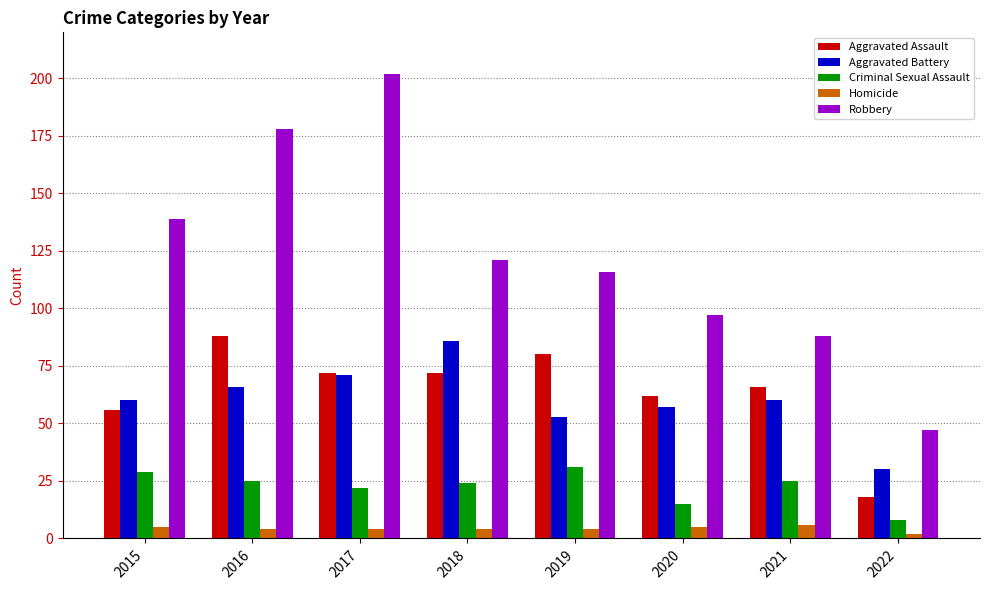

True or false: Aggravated Battery has a value of 70 at 2019.

False